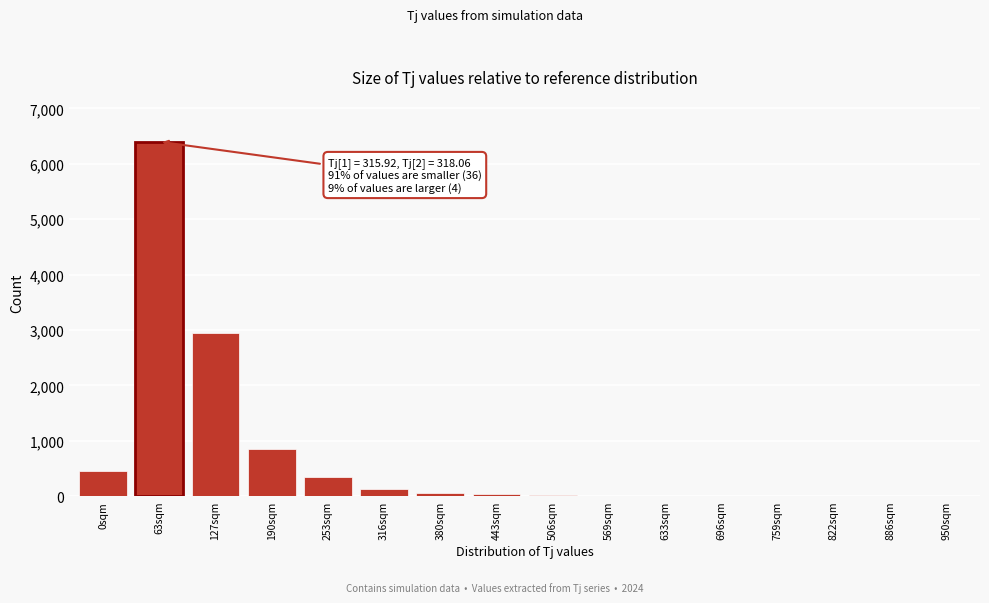

Which category has the highest value across all series?

63sqm